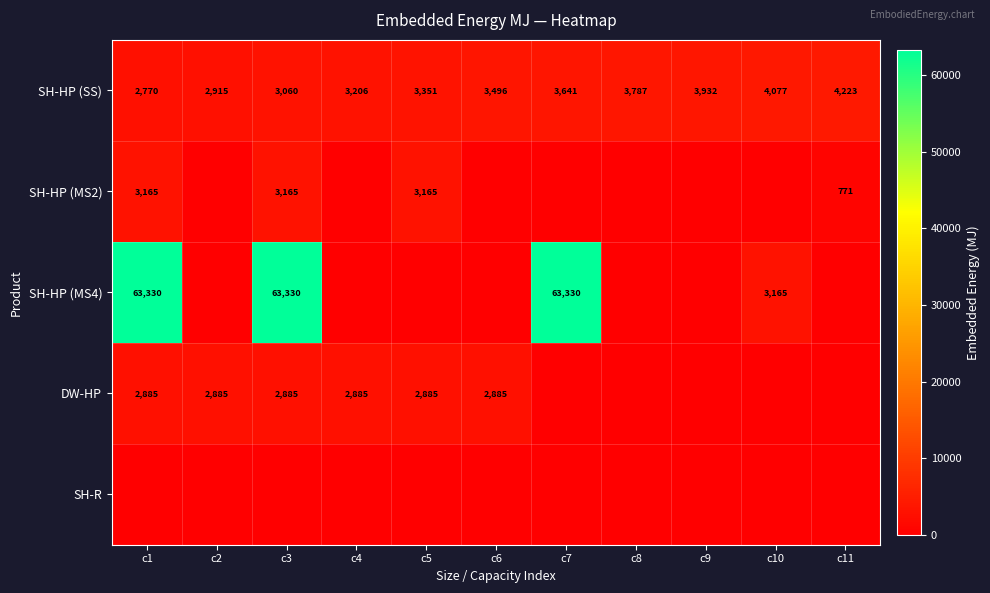

Which has a higher value, c2 or c5?

c5